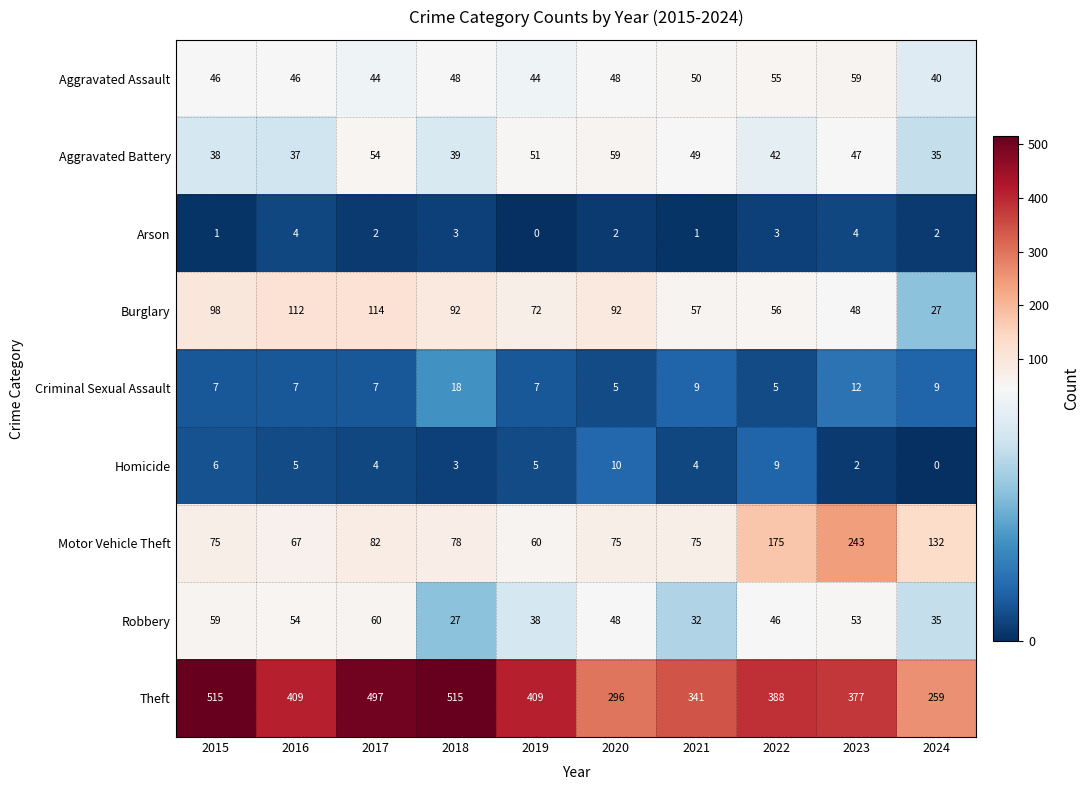

Read the Aggravated Assault value at 2020, to the nearest 10.

50